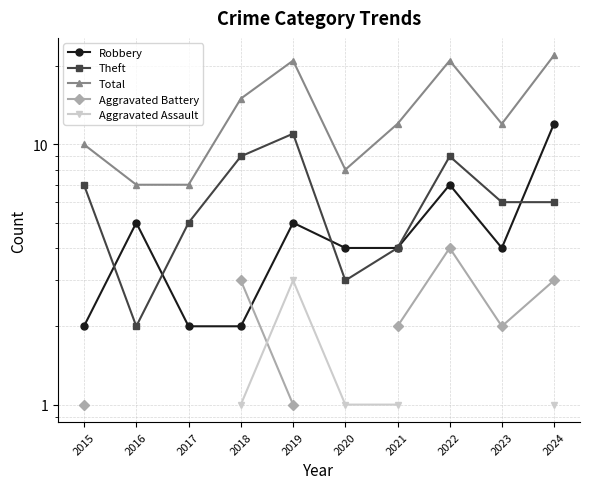

Where is the first local maximum for Theft?

2019